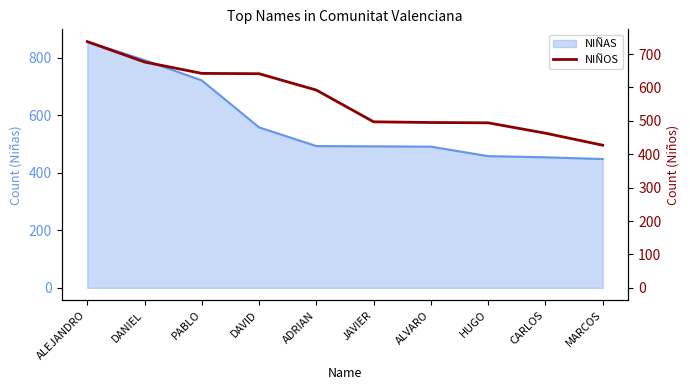

List the labels in order of value, largest first.

ALEJANDRO, DANIEL, PABLO, DAVID, ADRIAN, JAVIER, ALVARO, HUGO, CARLOS, MARCOS